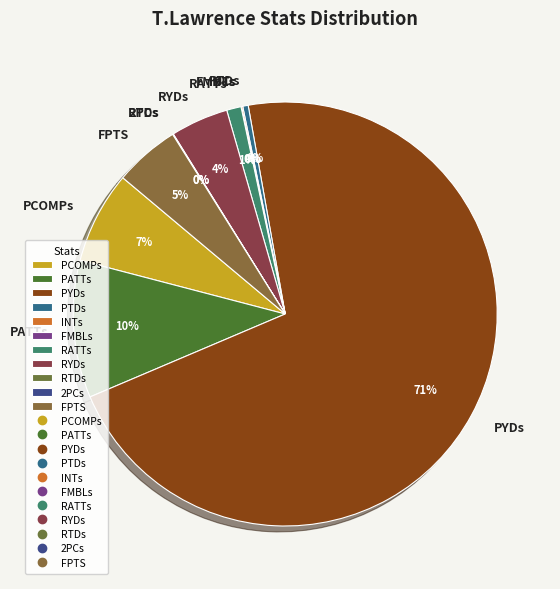

To the nearest percent, what is the average slice percentage?

9%